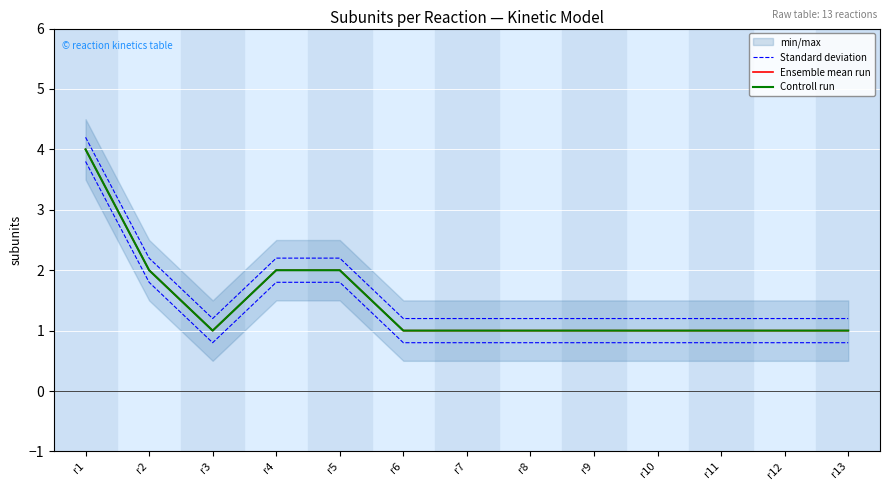

What is the total value across all series at r6?

3.2